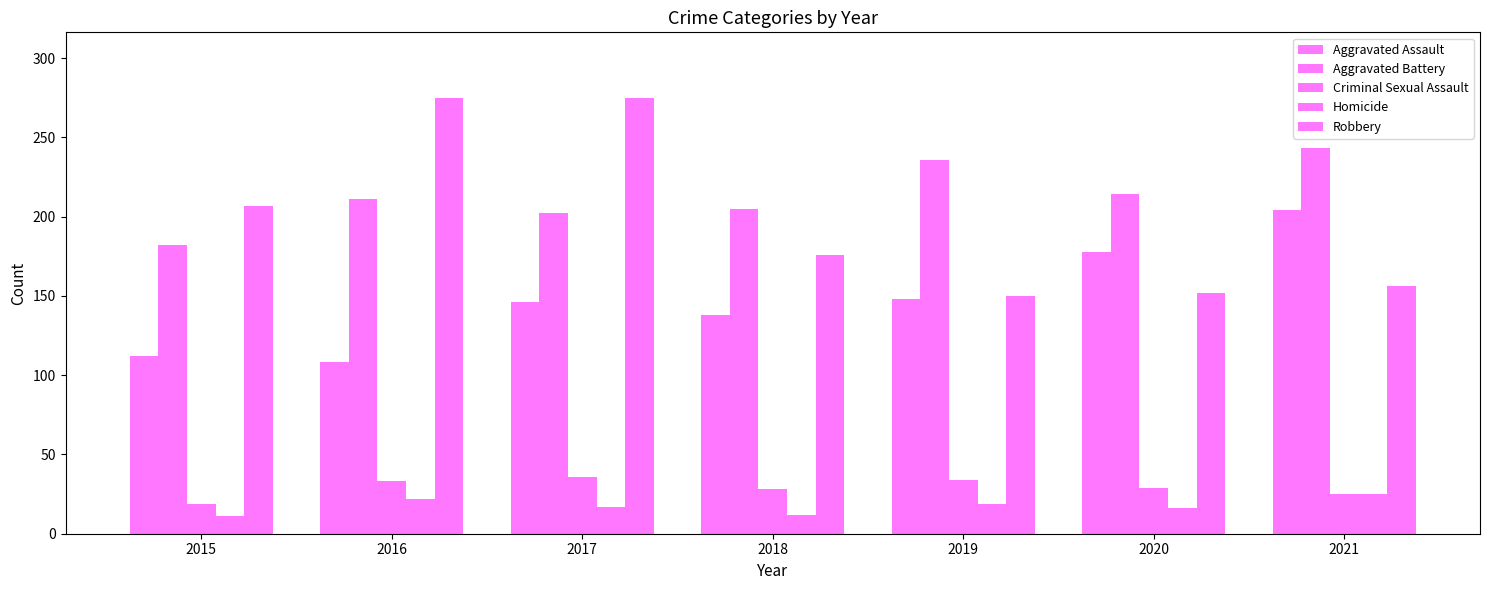

Is the value of Aggravated Battery at 2021 greater than the value of Criminal Sexual Assault at 2015?

Yes